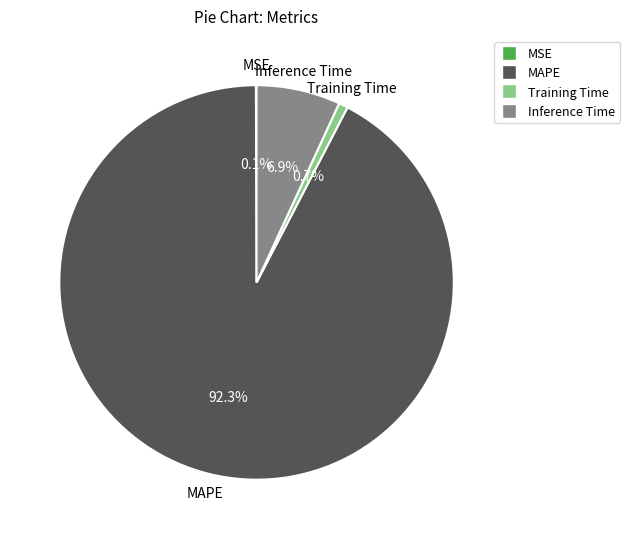

Which slice is the largest?

MAPE